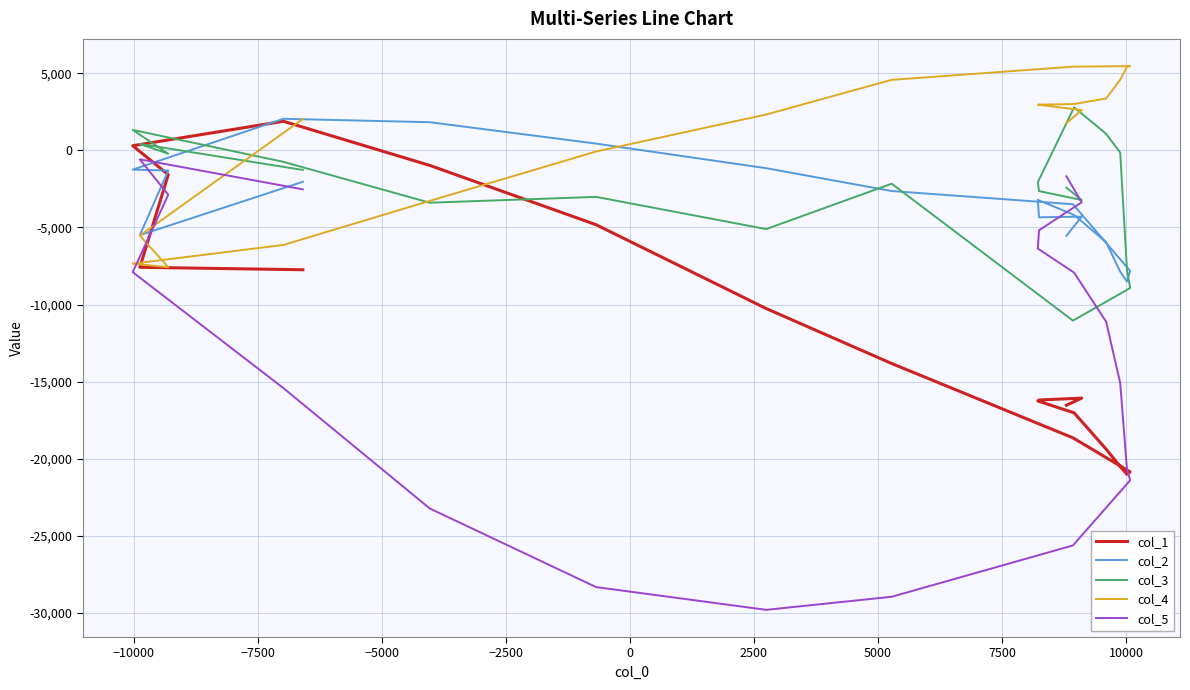

What is the highest value of the col_5 series?

-584